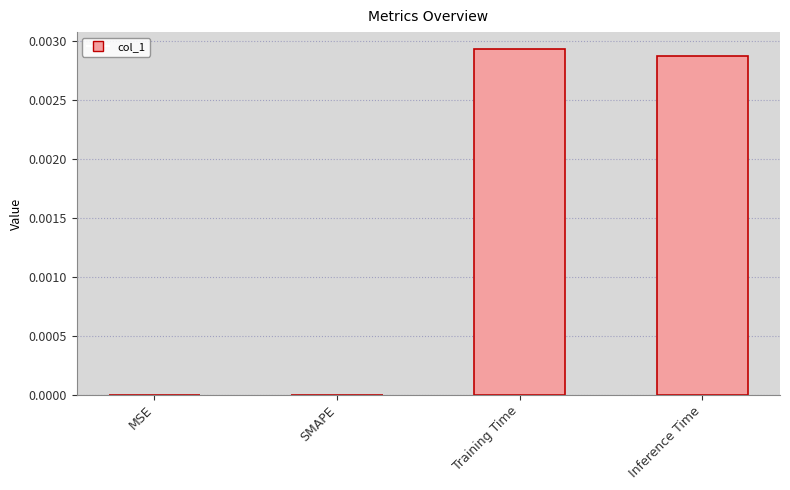

True or false: the data shows 0.0 at MSE.

True